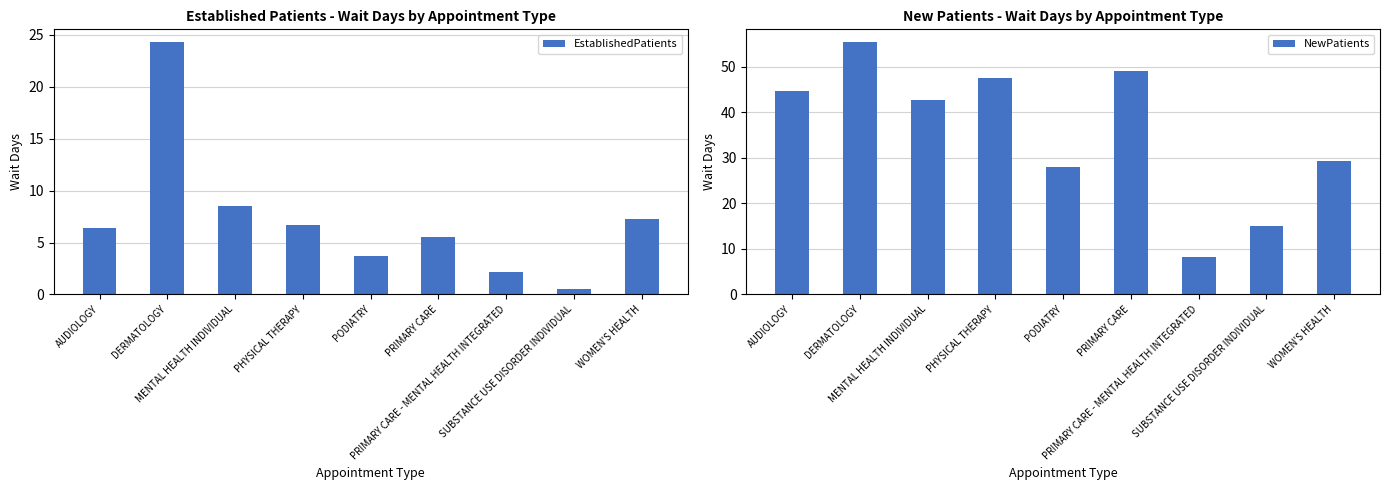

What is the label of the 6th bar from the right?

PHYSICAL THERAPY